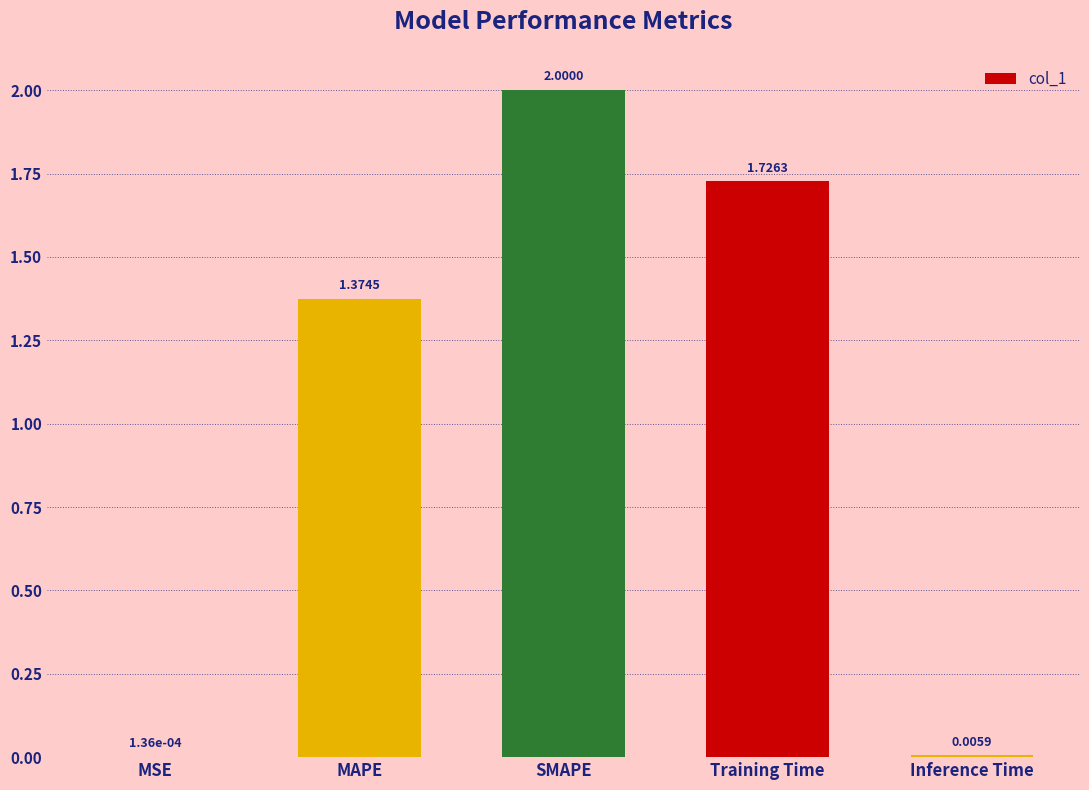

What is the difference between the values at MSE and SMAPE?

2.0